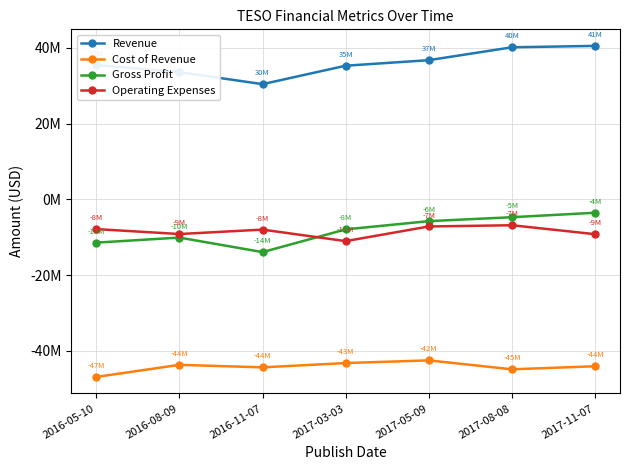

What is the difference between the Revenue values at 2017-05-09 and 2016-11-07?

6330000